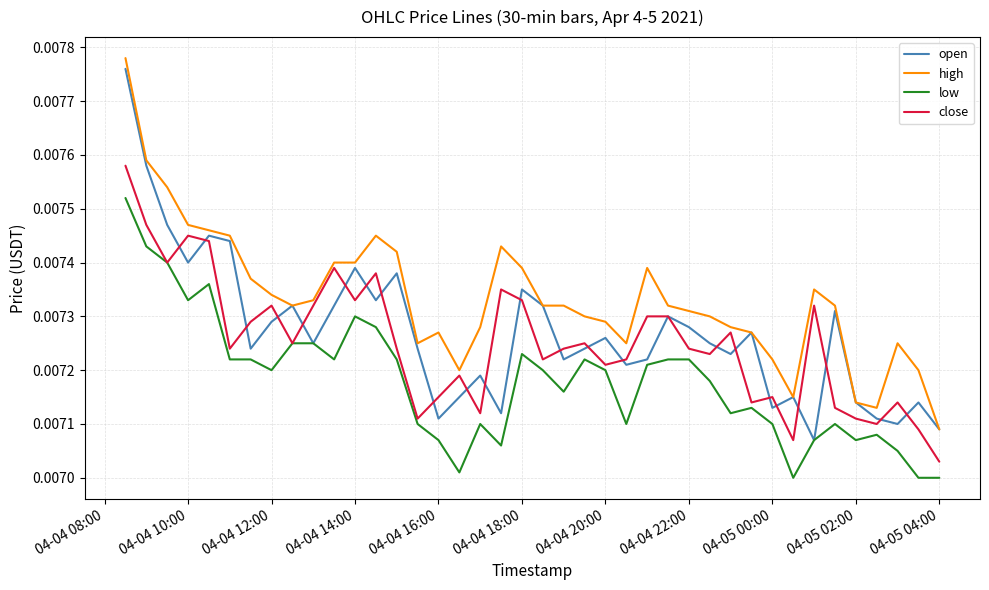

Count the low values in the range 0 to 1.

40